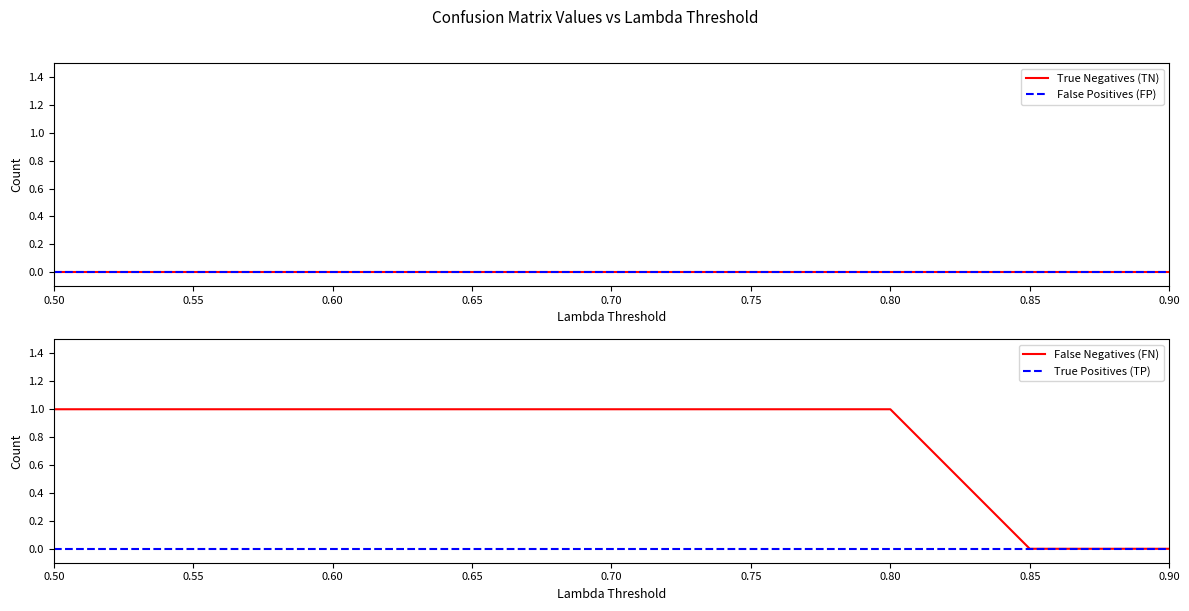

True or false: True Positives (TP) and False Positives (FP) intersect in this chart.

False